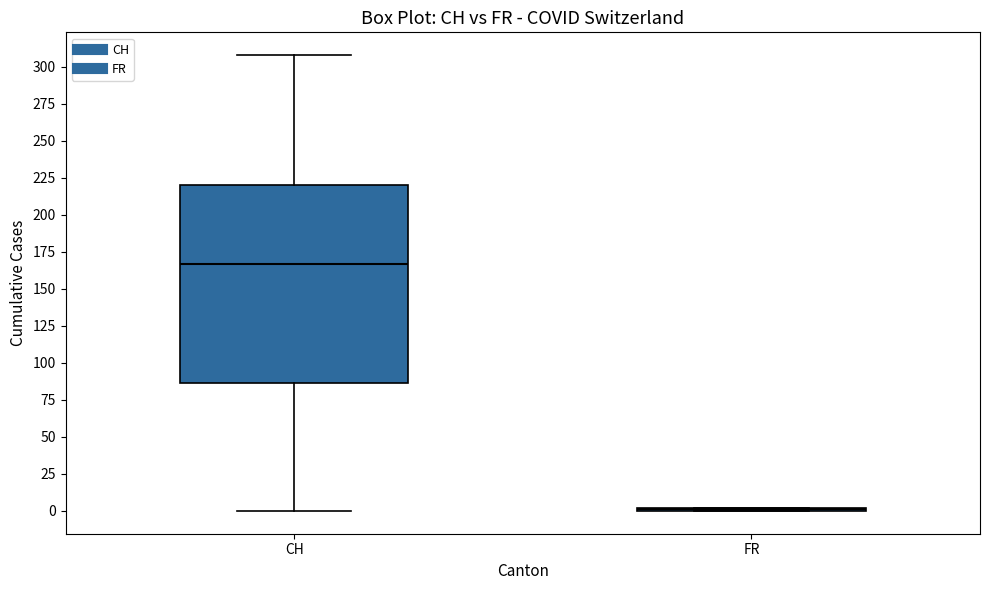

Which box is the tallest, from its lower edge to its upper edge?

CH